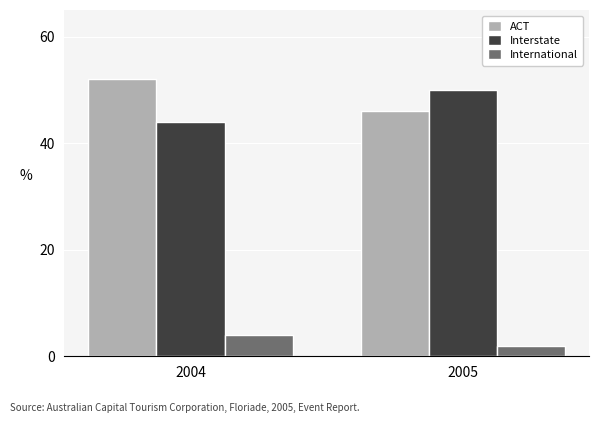

How many bars are there in each group?

3